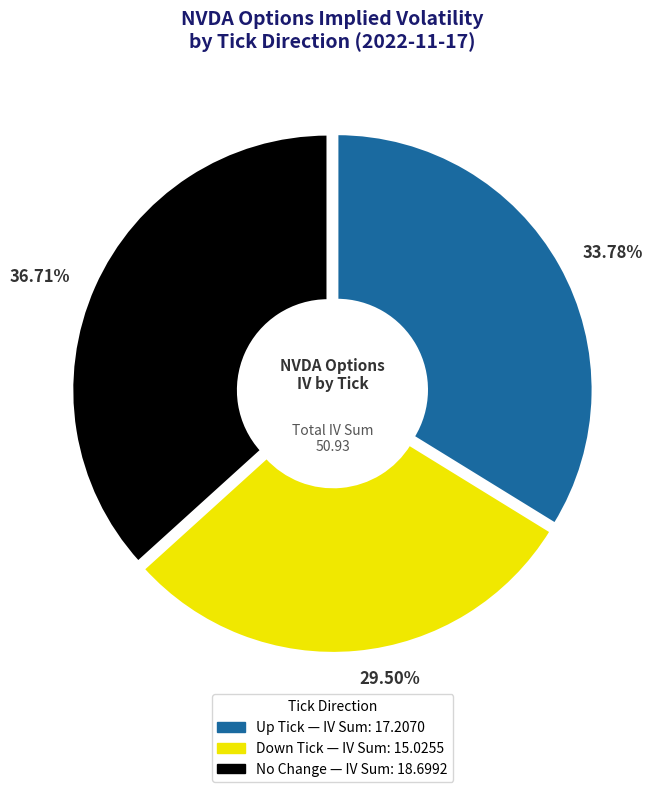

Is there any slice that represents more than half of the pie?

No